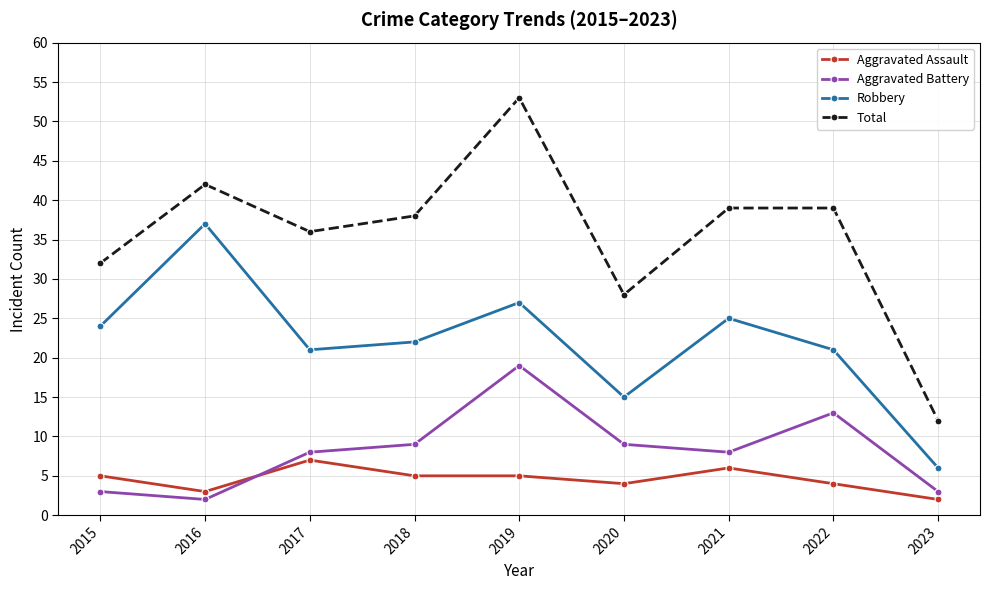

Where is the first local maximum for Total?

2016